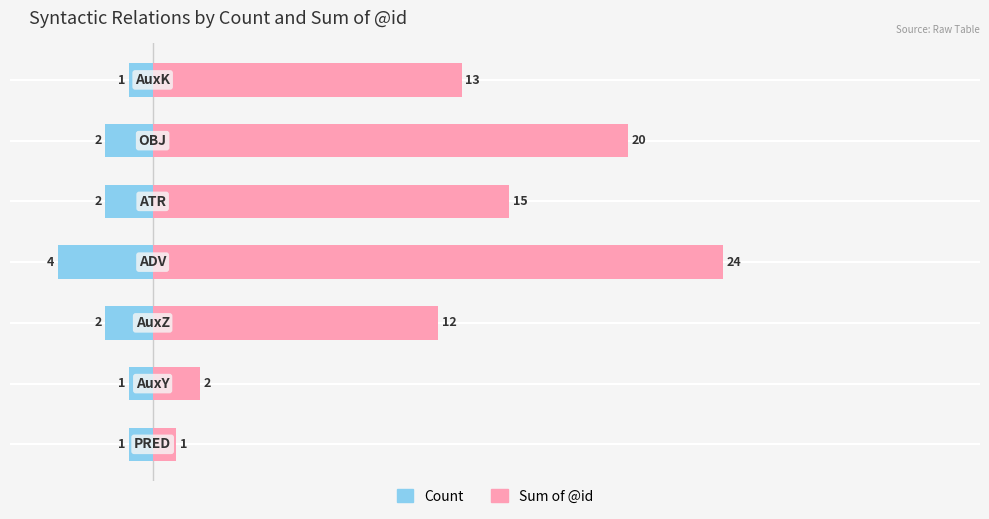

Rank the series at 6 from highest to lowest value.

Sum of @id, Count